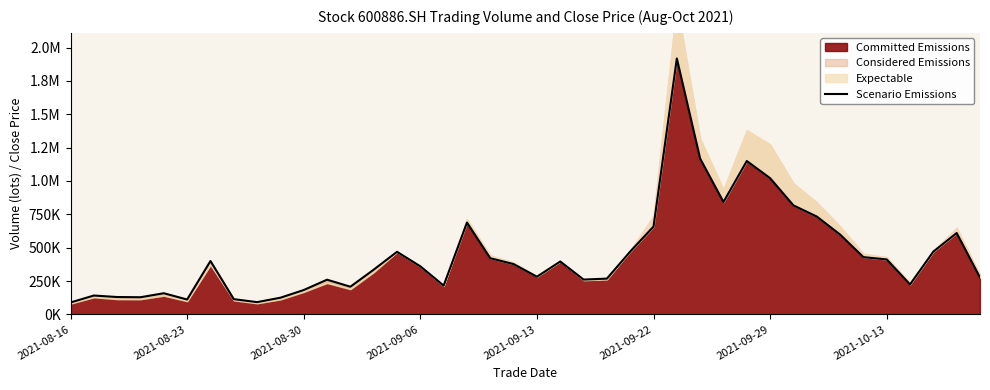

The value at 38 is 609812.3. True or false?

True